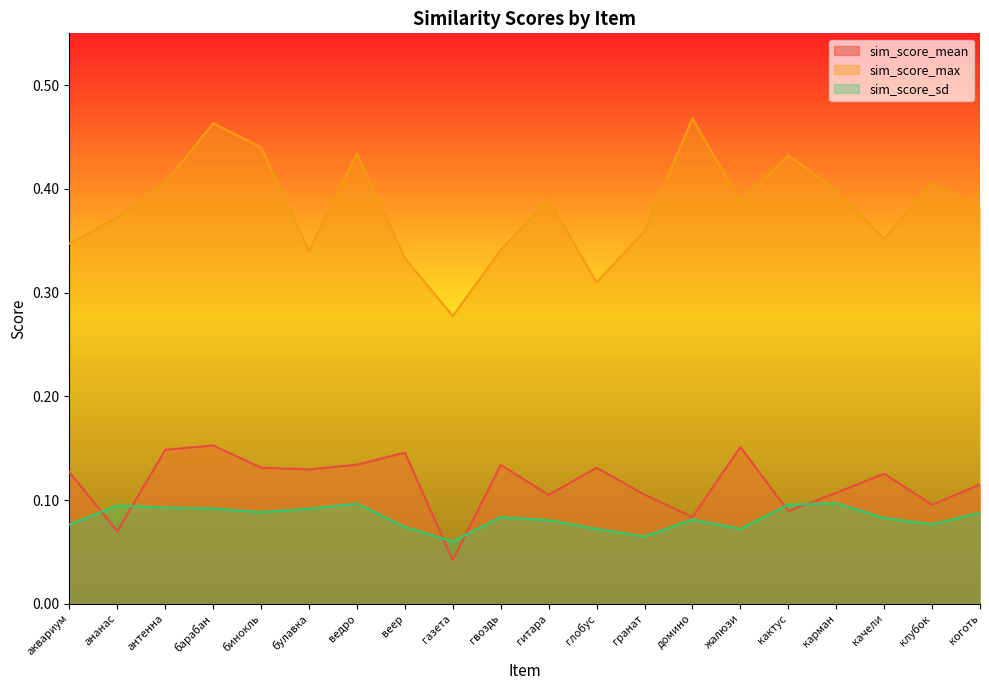

Read the sim_score_max value at ведро.

0.4